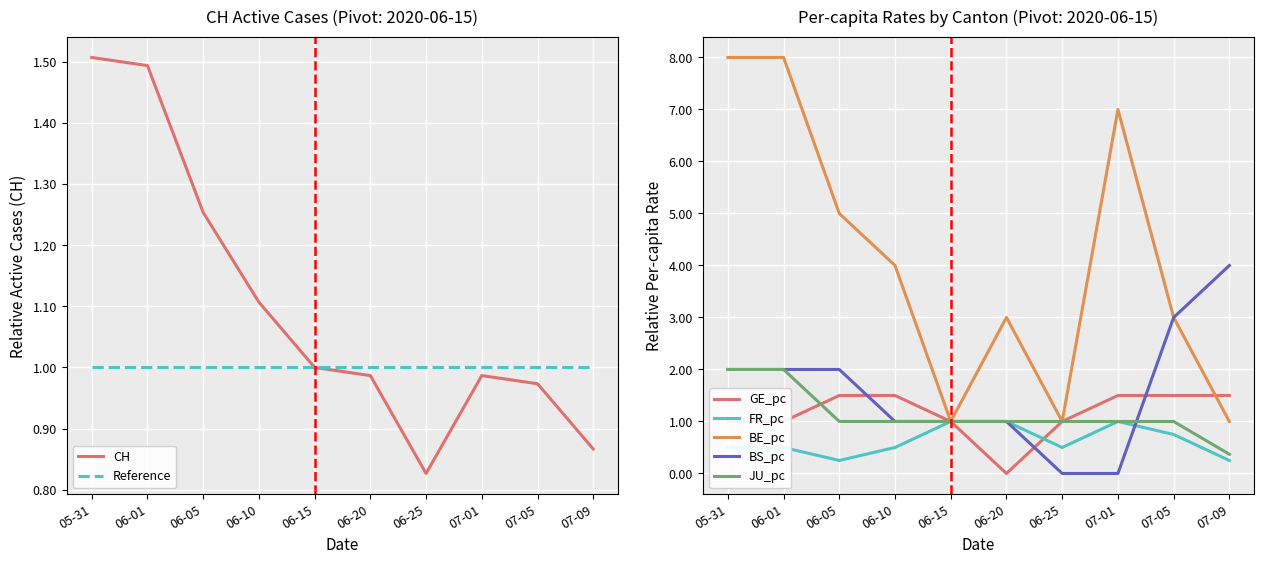

True or false: FR_pc has a value of 0.3 at 07-01.

False